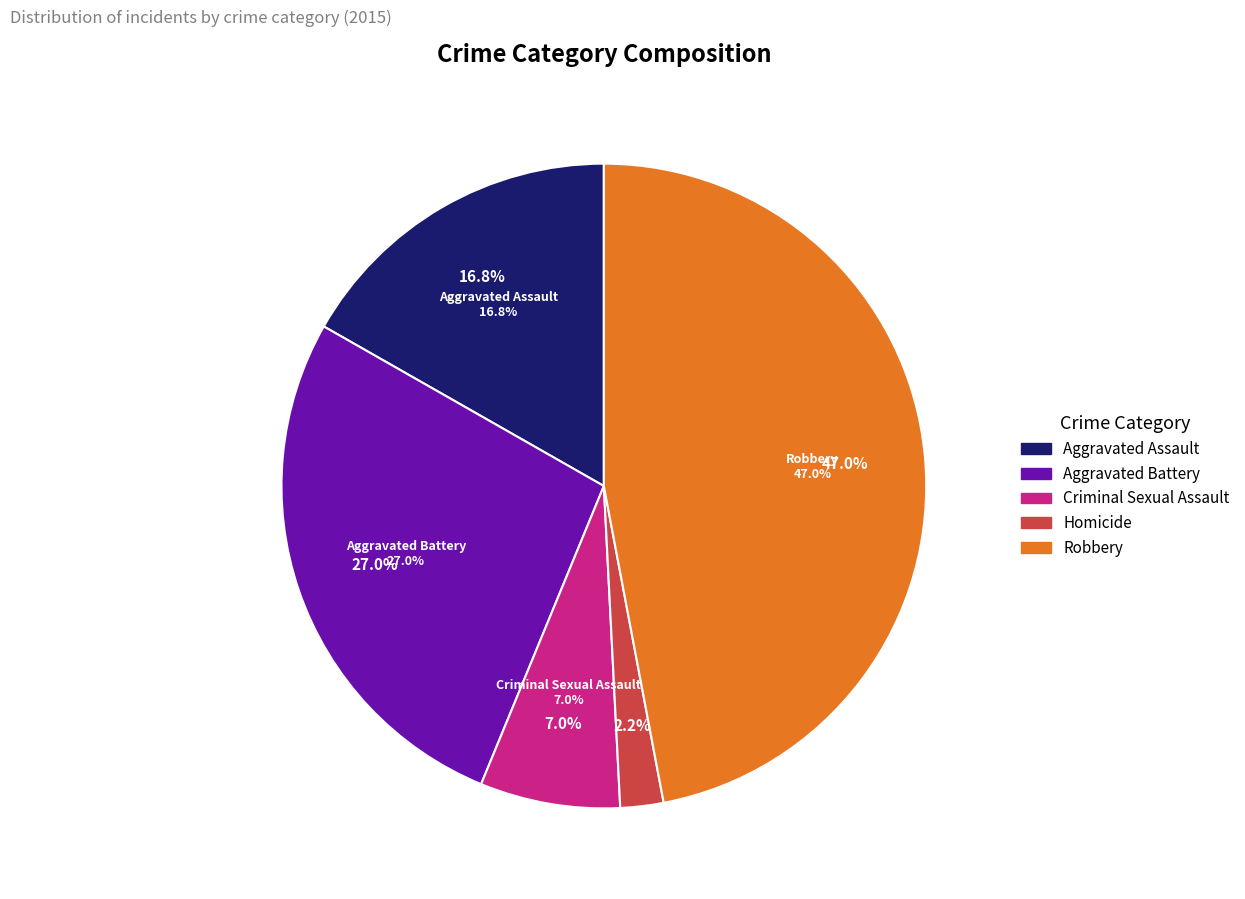

What is the smallest slice in the pie chart?

Homicide